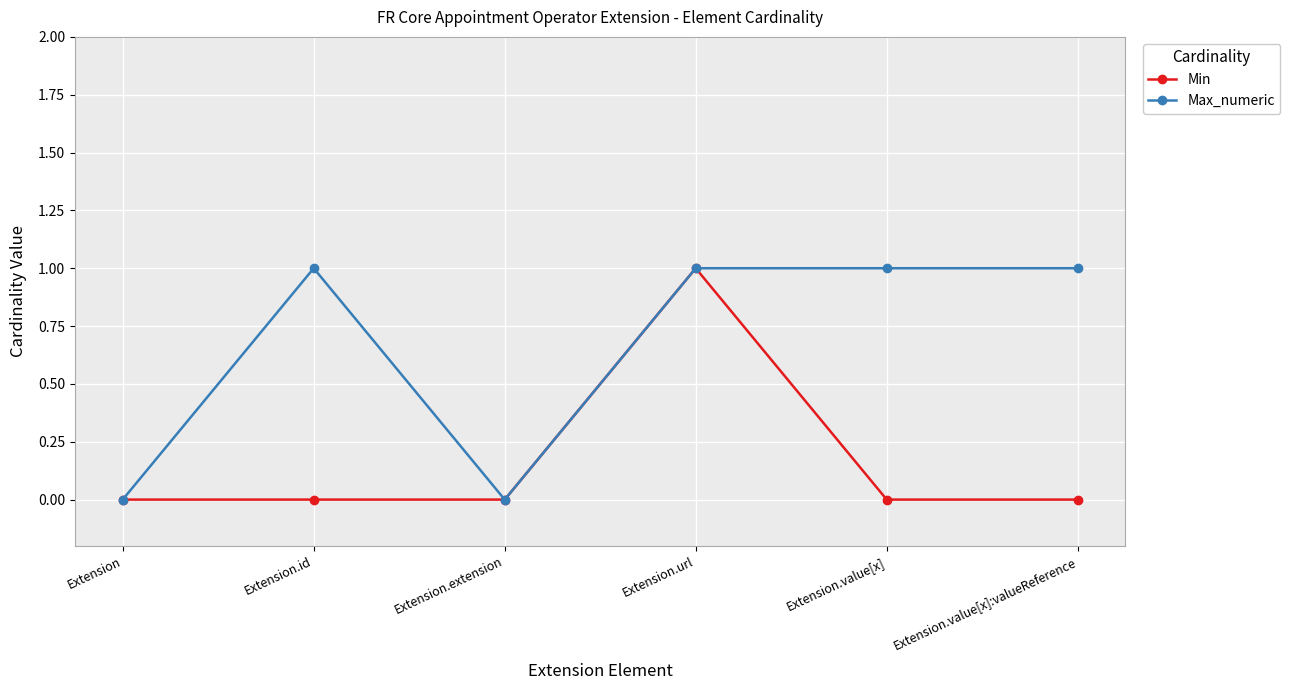

What is the sum of all Min values?

1